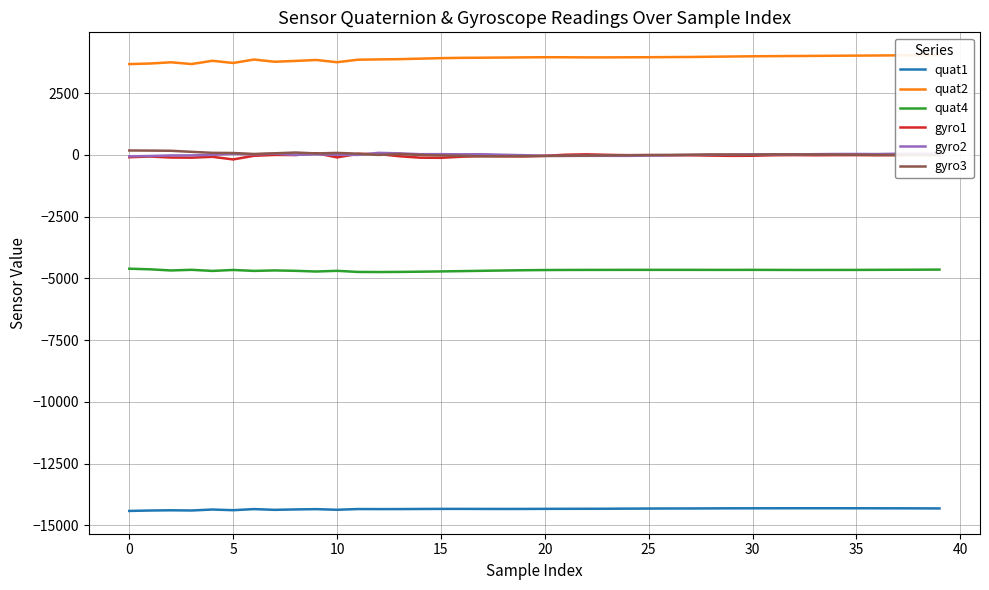

Does the chart display data point markers on the line(s)?

No